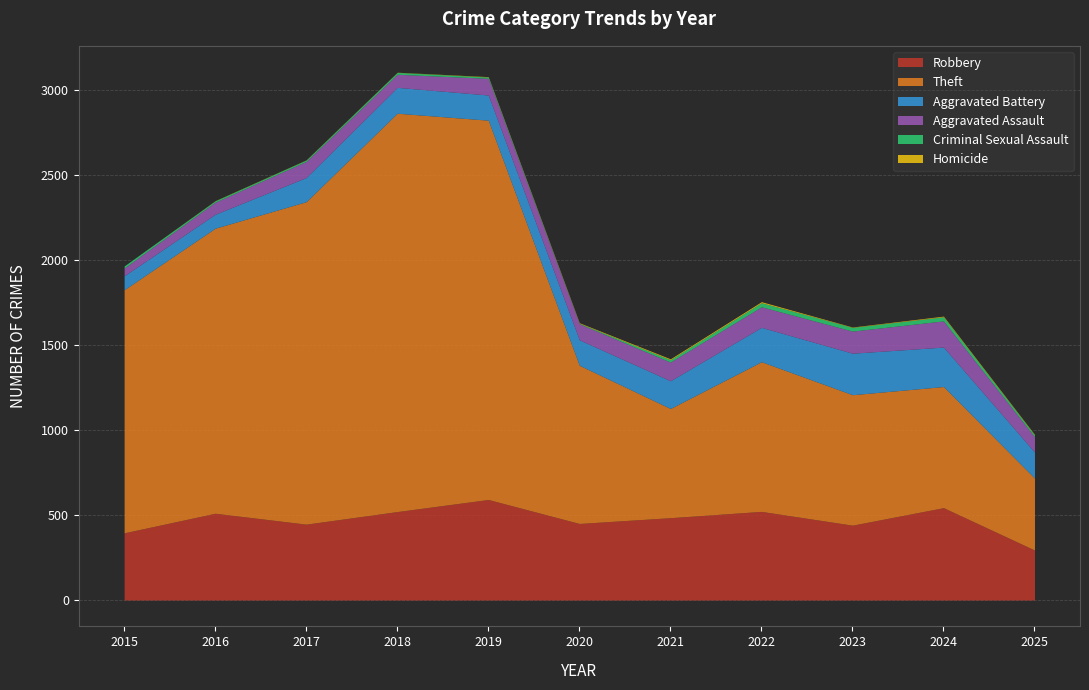

Which series has the widest spread of values?

Theft